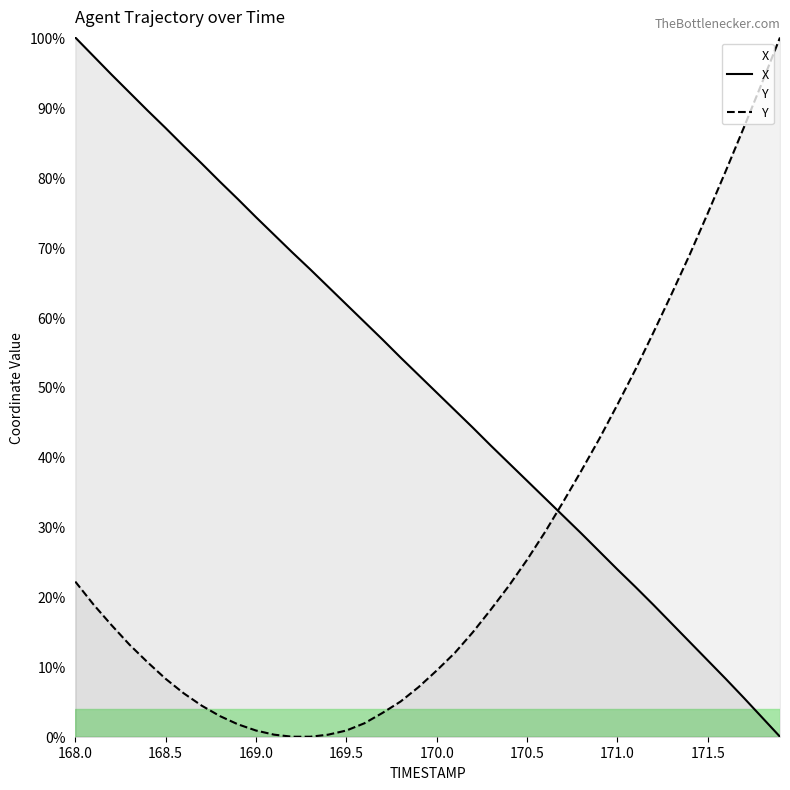

What is the average value of the Y series?

27.4